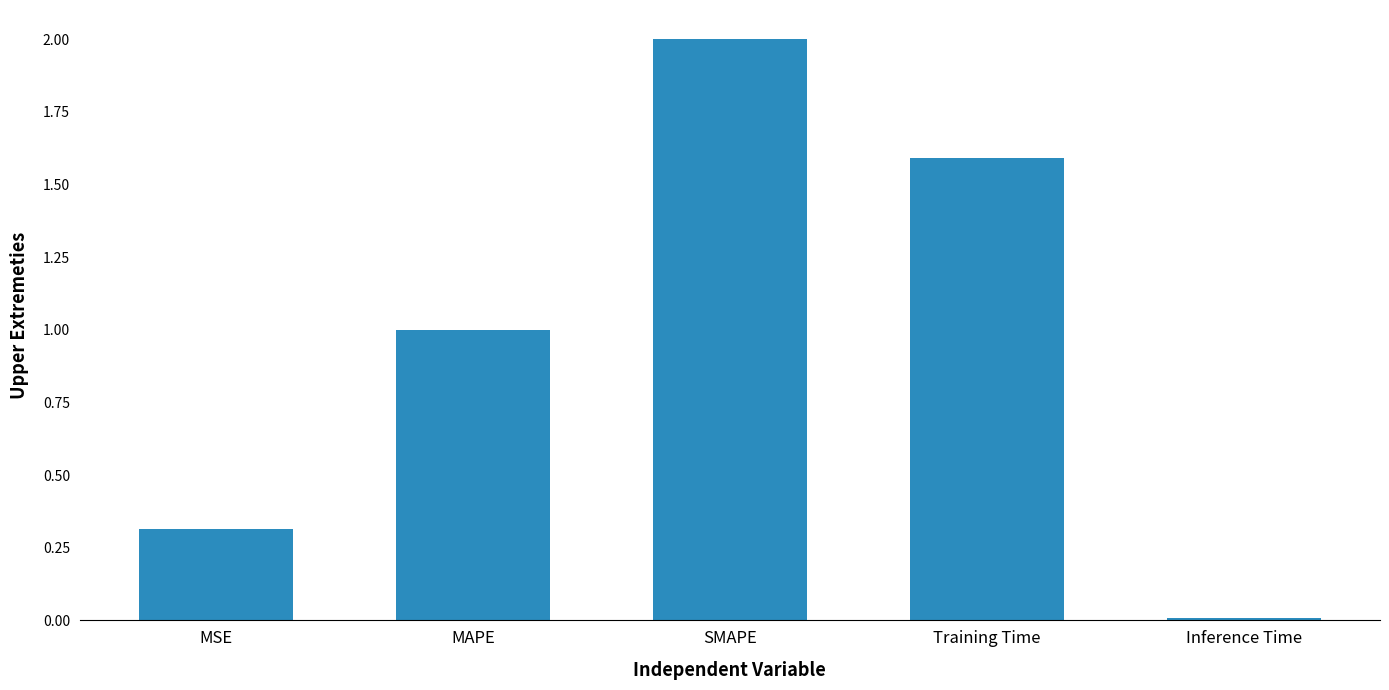

List the labels in order of value, smallest first.

Inference Time, MSE, MAPE, Training Time, SMAPE